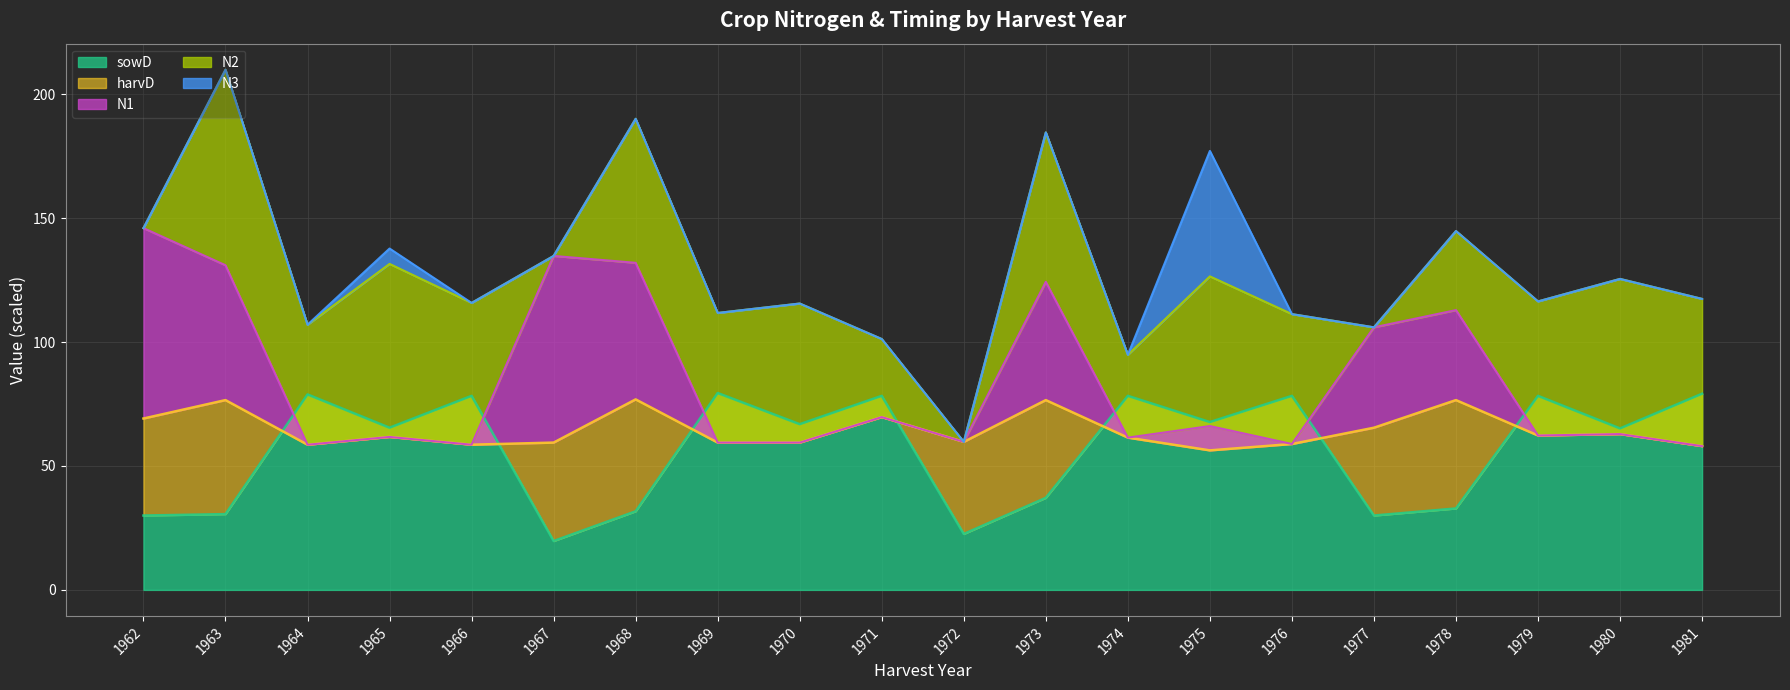

At which label does harvD first exceed 61?

1962